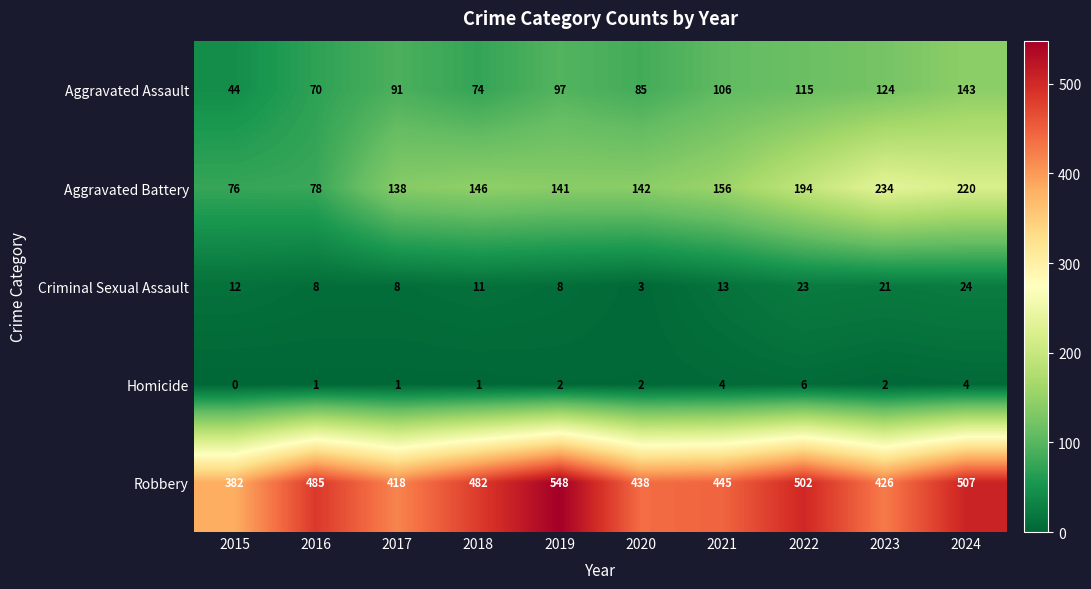

How many distinct data groups are displayed?

5